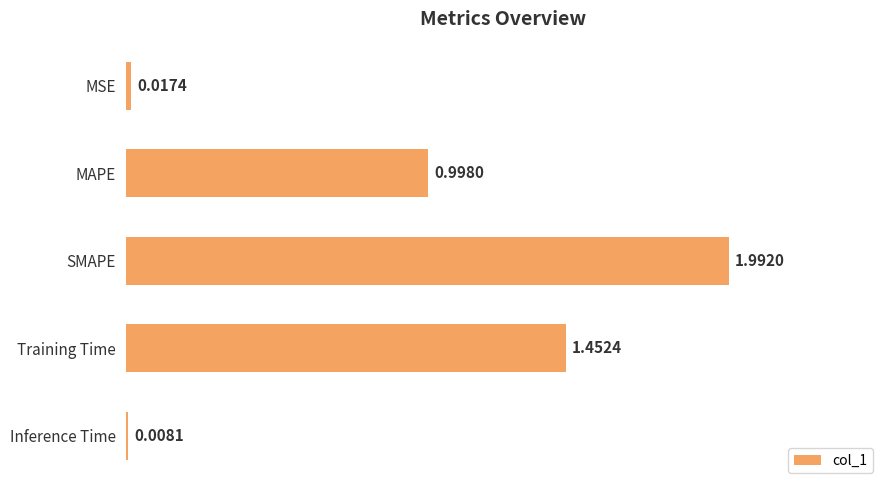

Which category has the lowest value across all series?

Inference Time